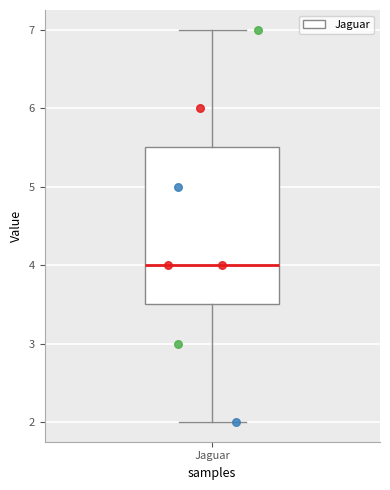

Where is the lower edge of the box for Jaguar on the y-axis? The values are not printed on the chart, so give them approximately, as read against the axis.

3.5